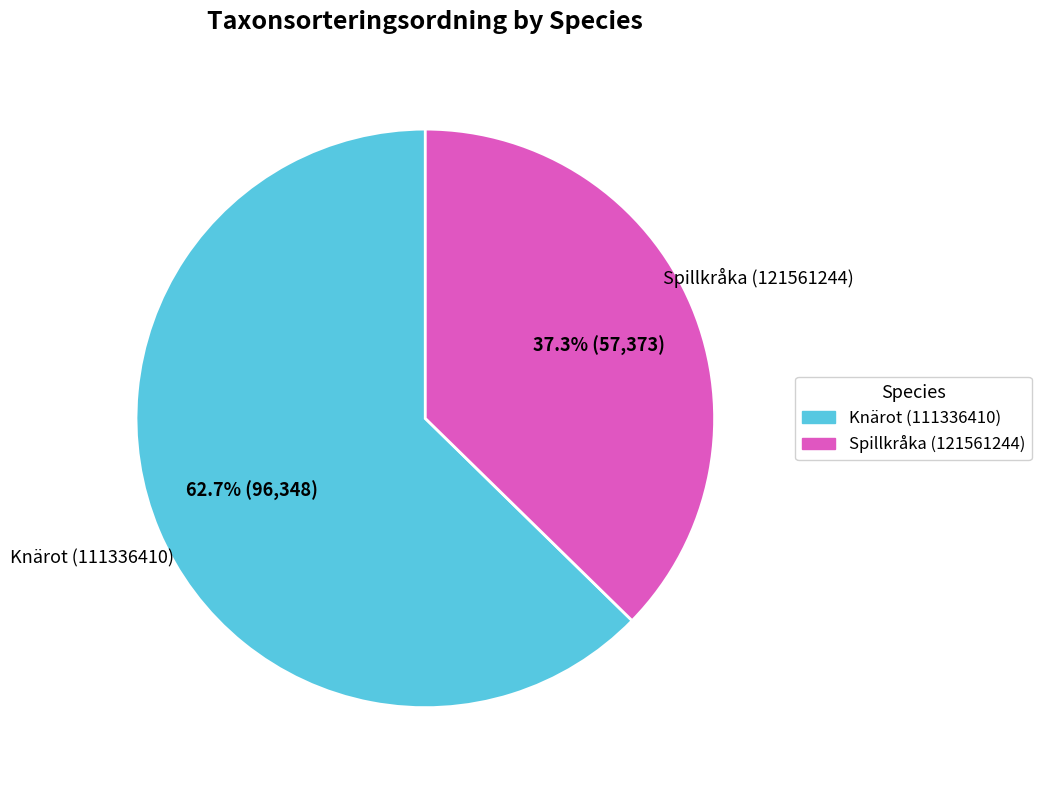

What percentage do Spillkråka (121561244) and Knärot (111336410) together represent?

100.0%